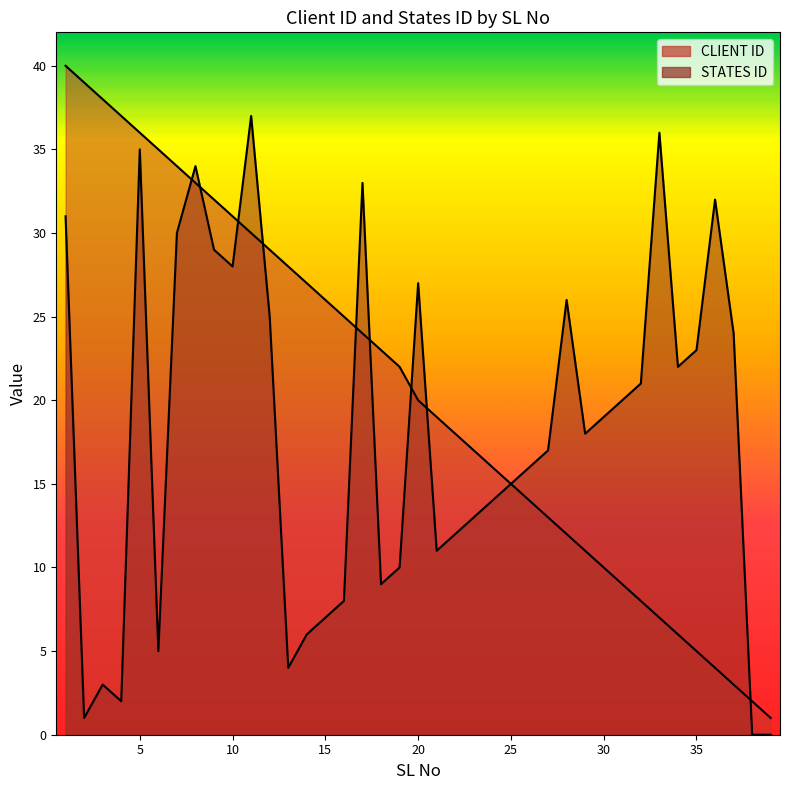

List the labels in order of STATES ID value, largest first.

11, 33, 5, 8, 17, 36, 1, 7, 9, 10, 20, 28, 12, 37, 35, 34, 32, 31, 30, 29, 27, 26, 25, 24, 23, 22, 21, 19, 18, 16, 15, 14, 6, 13, 3, 4, 2, 38, 39